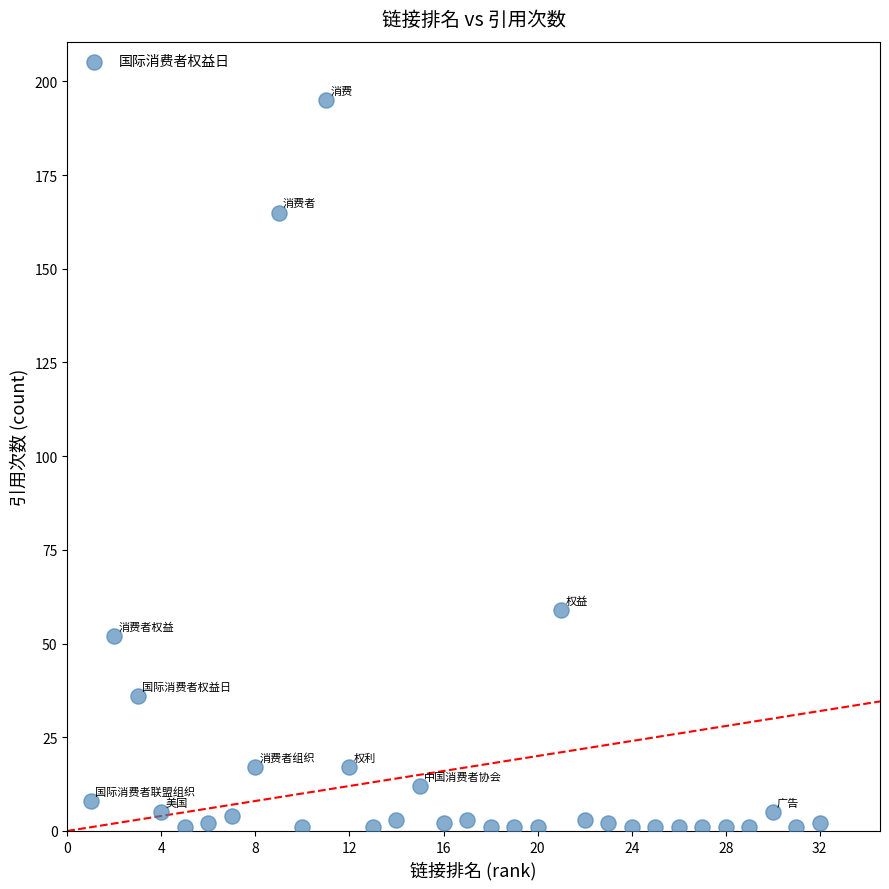

What Y value in the scatter plot is closest to 98?

59